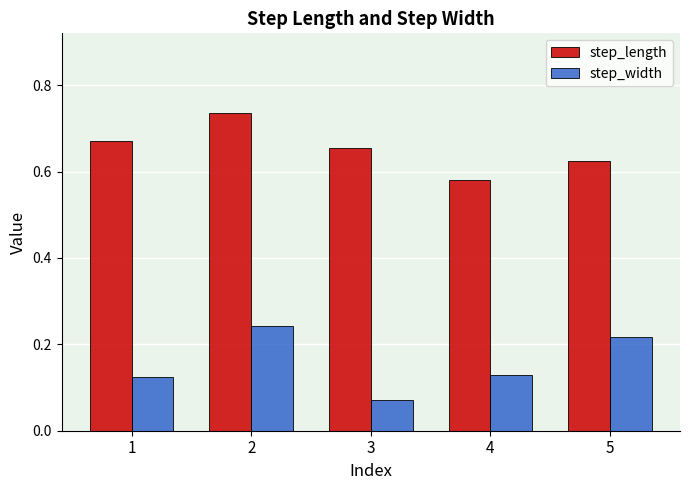

How many bars are there in each group?

2